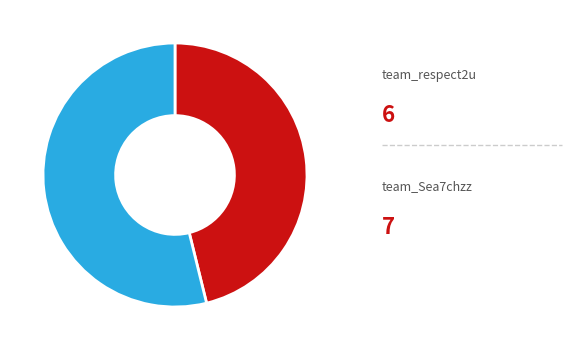

Count the number of slices in the pie.

2